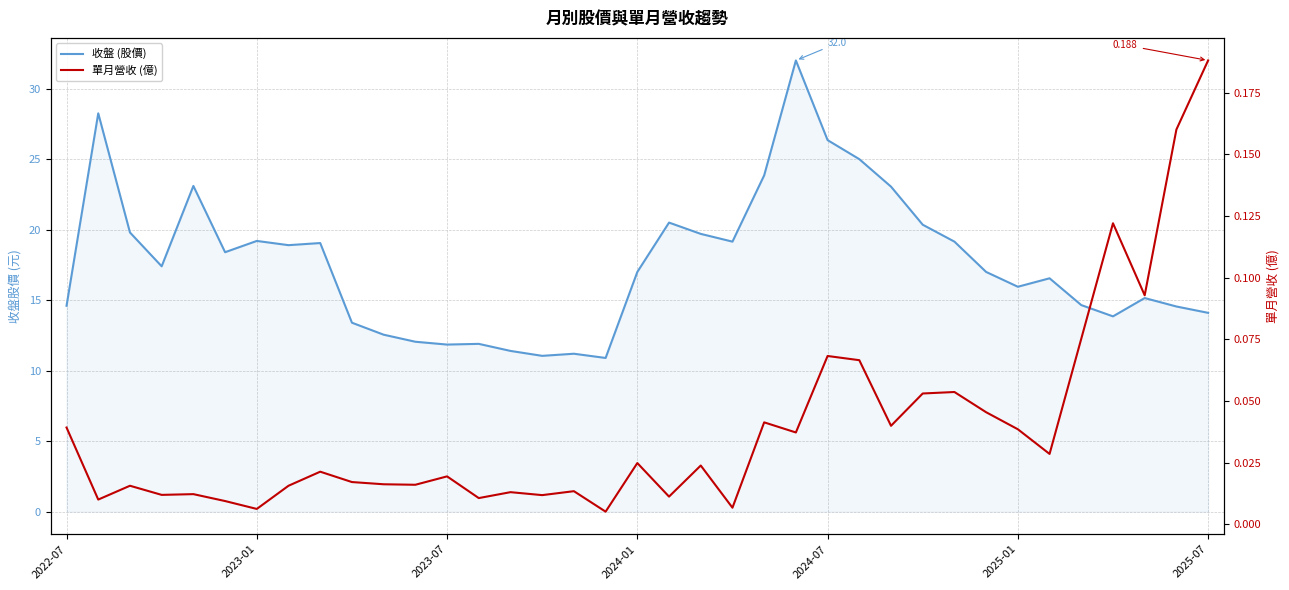

At how many categories does at least one series exceed 8?

37